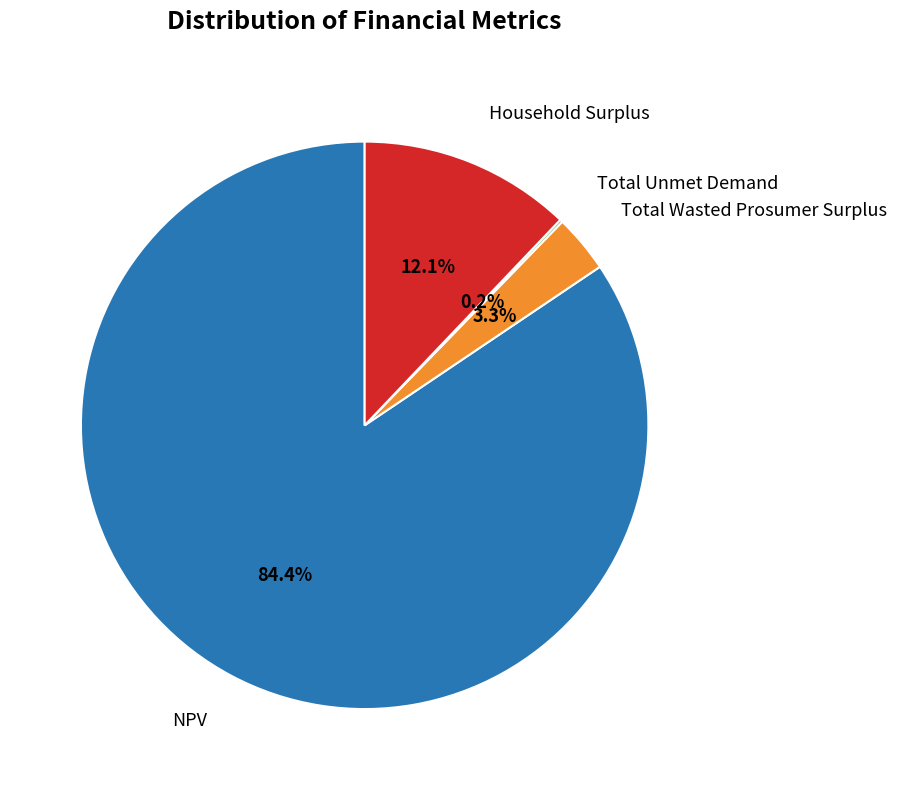

Is there a majority slice in this chart?

Yes